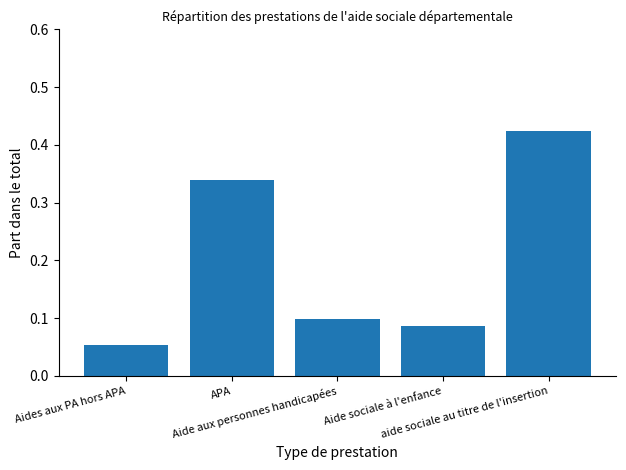

What is the sum of all values?

1.0